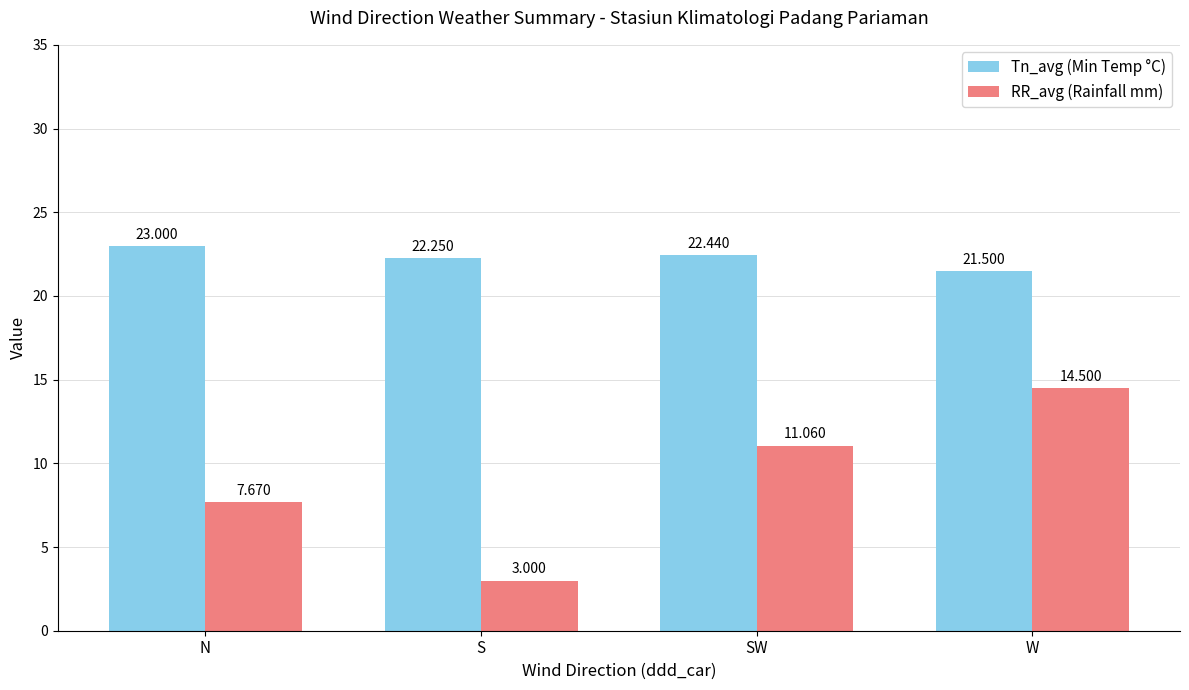

Rank the series by their average value, from lowest to highest.

RR_avg (Rainfall mm), Tn_avg (Min Temp °C)